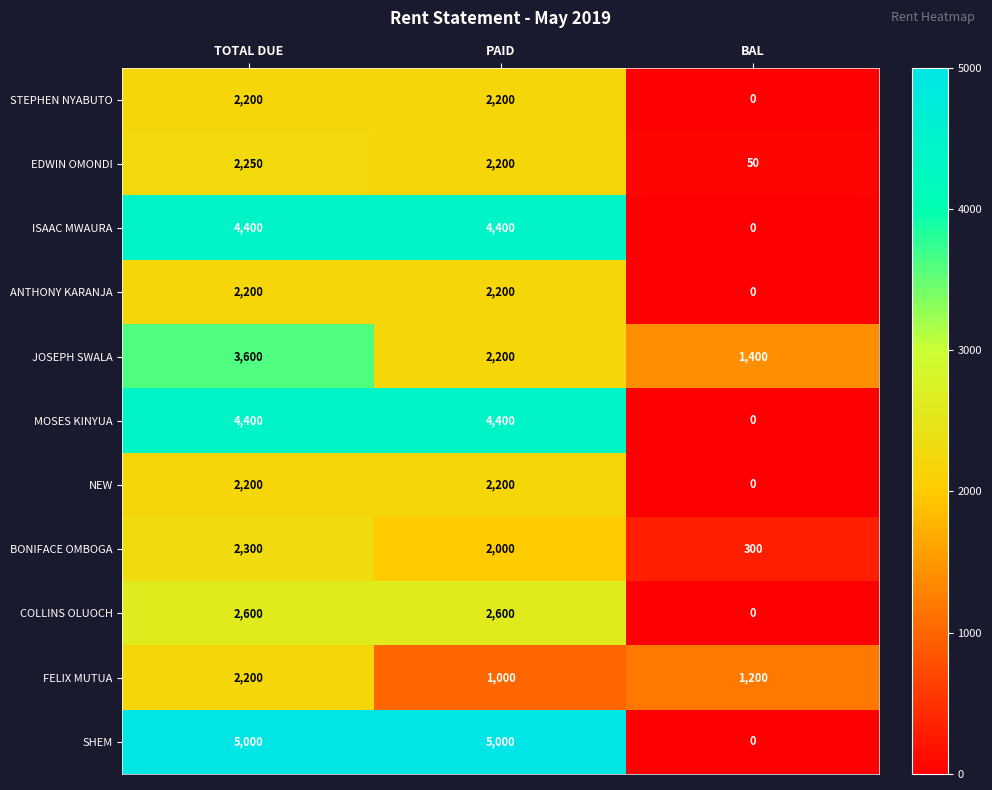

Rank the series by their maximum value, from highest to lowest.

SHEM, ISAAC MWAURA, MOSES KINYUA, JOSEPH SWALA, COLLINS OLUOCH, BONIFACE OMBOGA, EDWIN OMONDI, STEPHEN NYABUTO, ANTHONY KARANJA, NEW, FELIX MUTUA